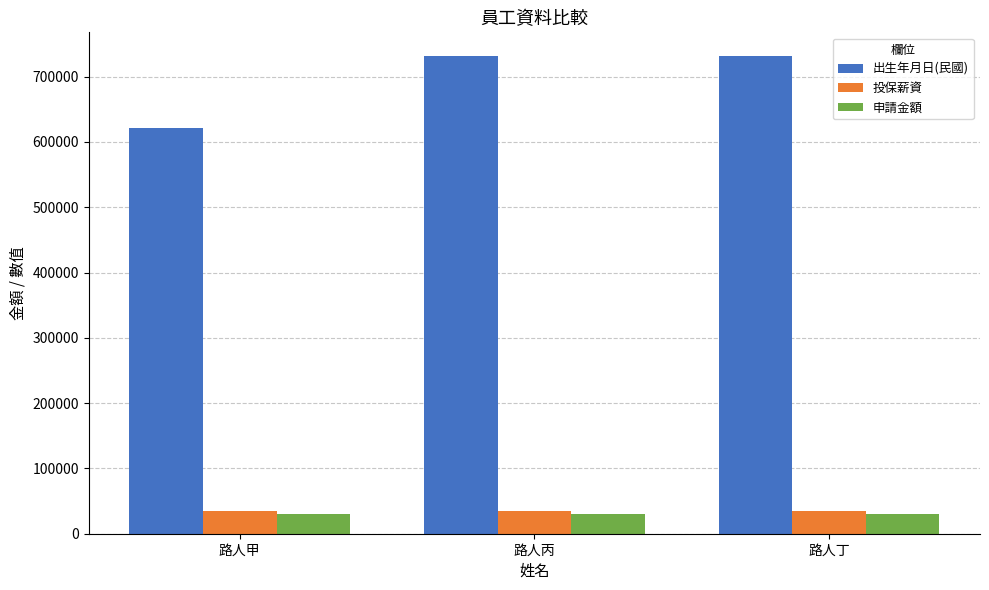

What is the value of the 申請金額 bar at the 3rd from the left?

30000